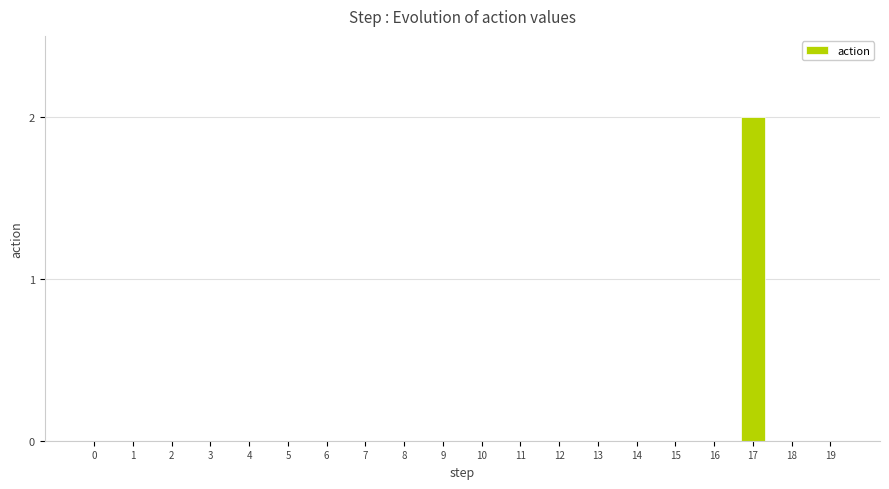

The chart shows a value of 1 at 3. True or false?

False